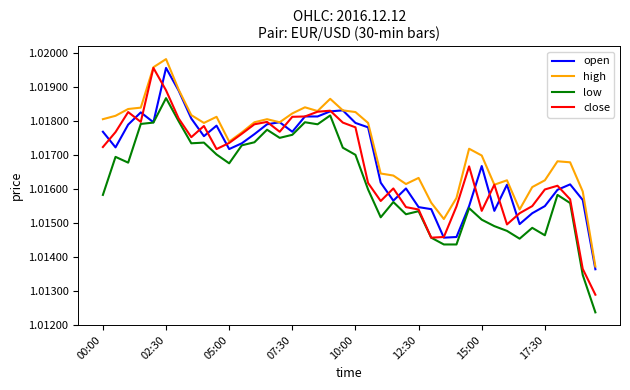

Which series has the largest total across all categories?

high